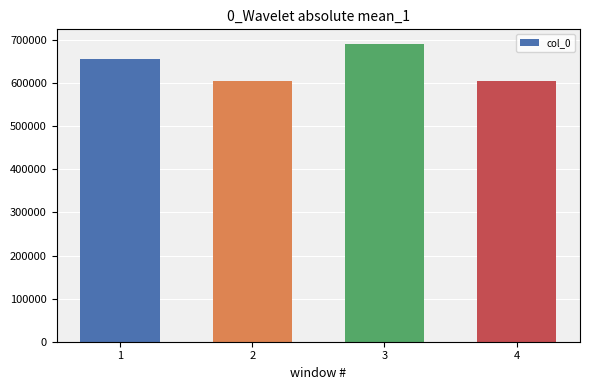

How many distinct data groups are displayed?

1